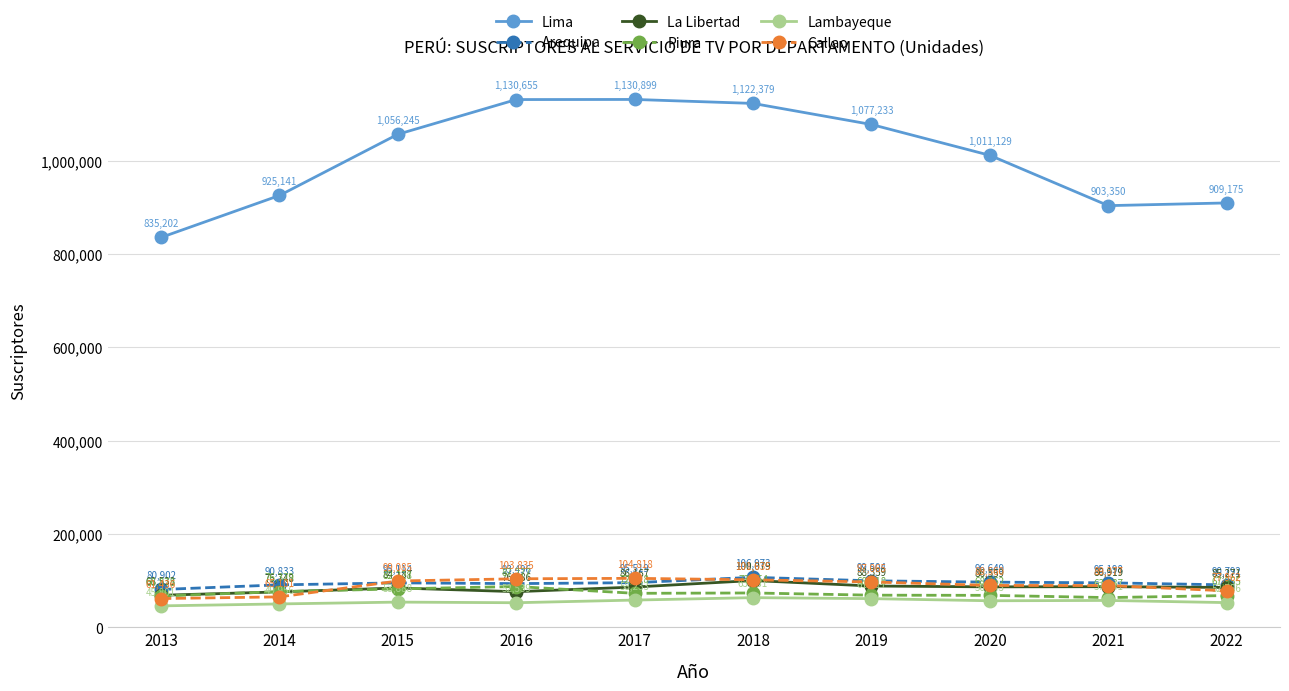

What is the difference between the Lambayeque values at 2019 and 2022?

8531